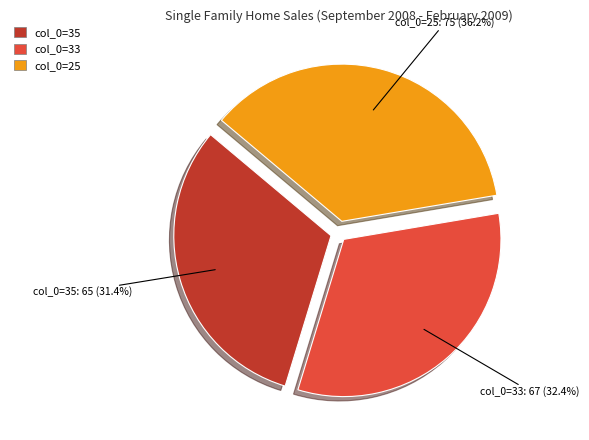

How many segments does this pie chart have?

3